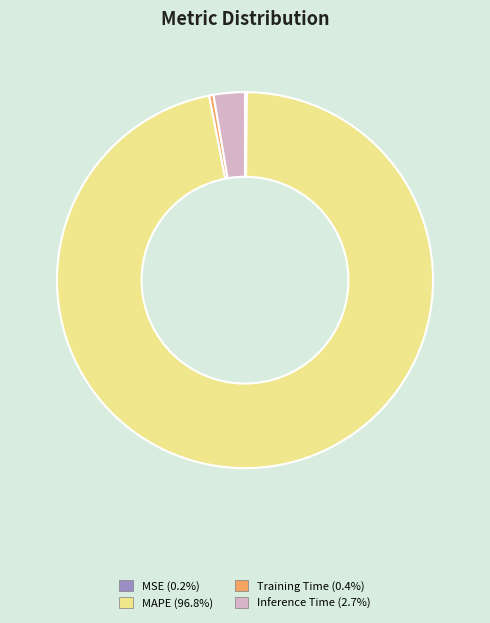

Does any single category account for the majority?

Yes